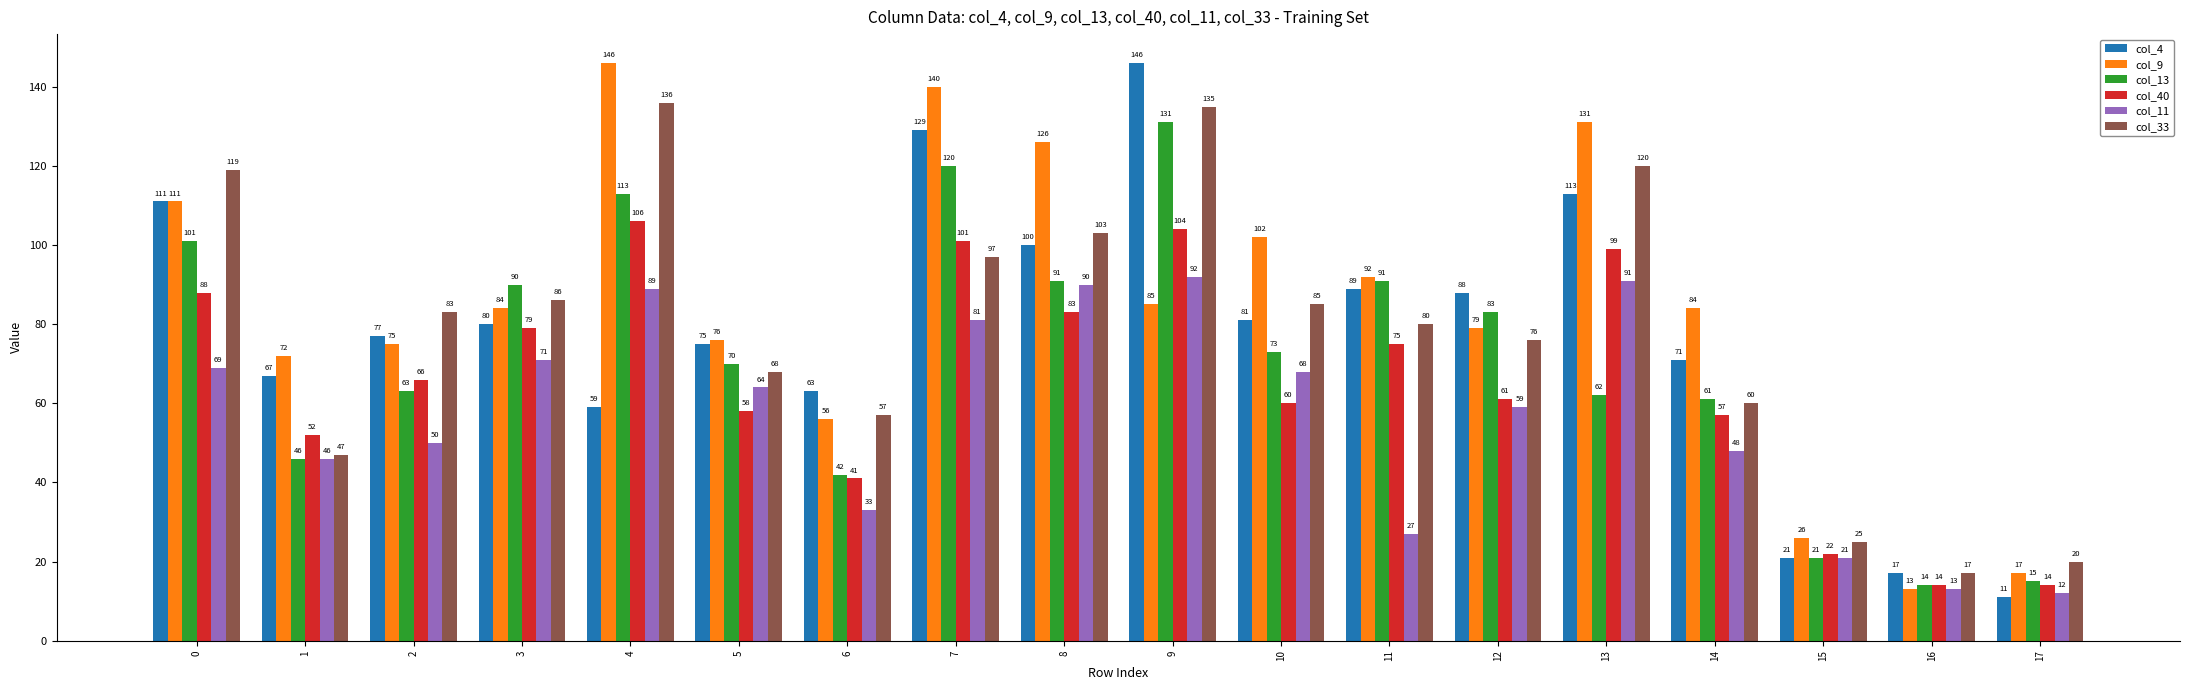

Which series has the largest total across all categories?

col_9